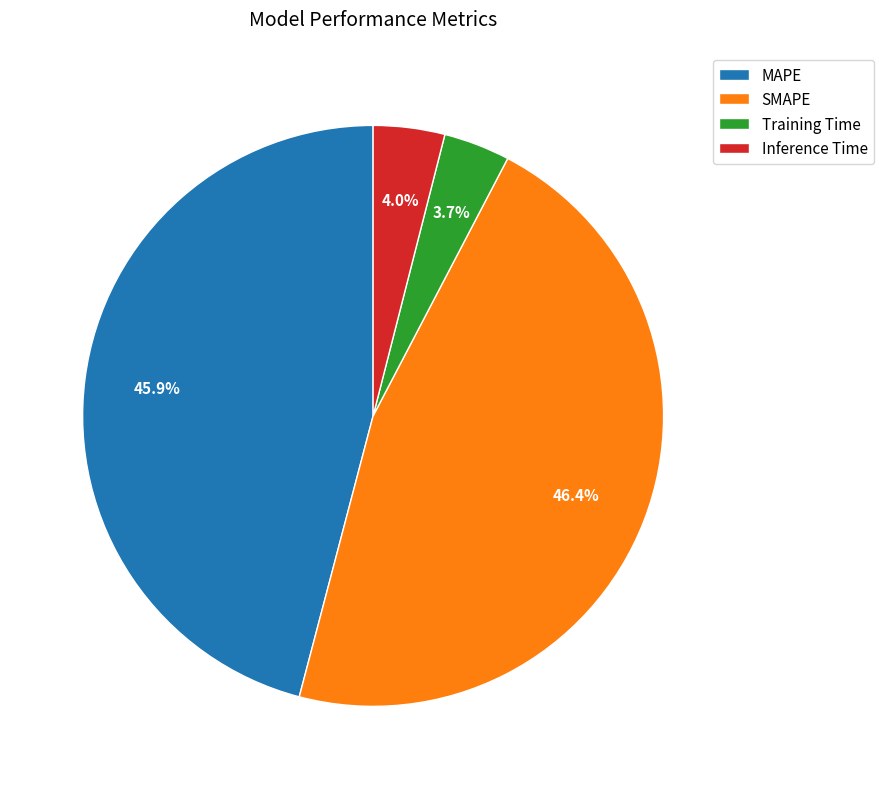

True or false: SMAPE accounts for 35% of the total.

False